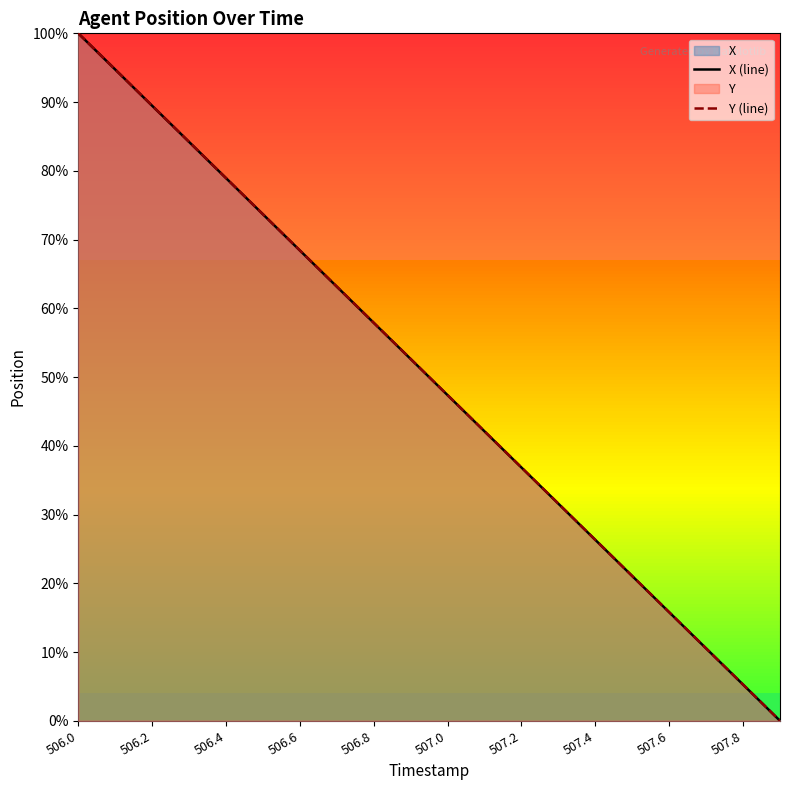

Reading left to right, list all the values displayed in this chart.

X (line): 100.0	94.7	89.5	84.2	78.9	73.7	68.4	63.2	57.9	52.6	47.4	42.1	36.8	31.6	26.3	21.1	15.8	10.5	5.3	0.0
Y (line): 100.0	94.7	89.5	84.2	78.9	73.7	68.4	63.2	57.9	52.6	47.4	42.1	36.8	31.6	26.3	21.0	15.8	10.5	5.3	0.0